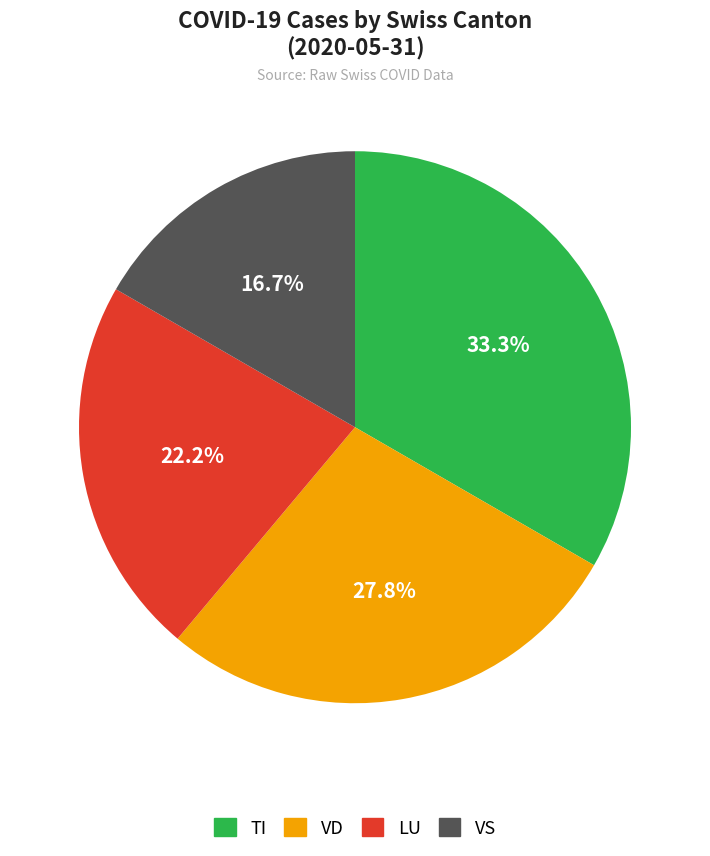

Does any single category account for the majority?

No